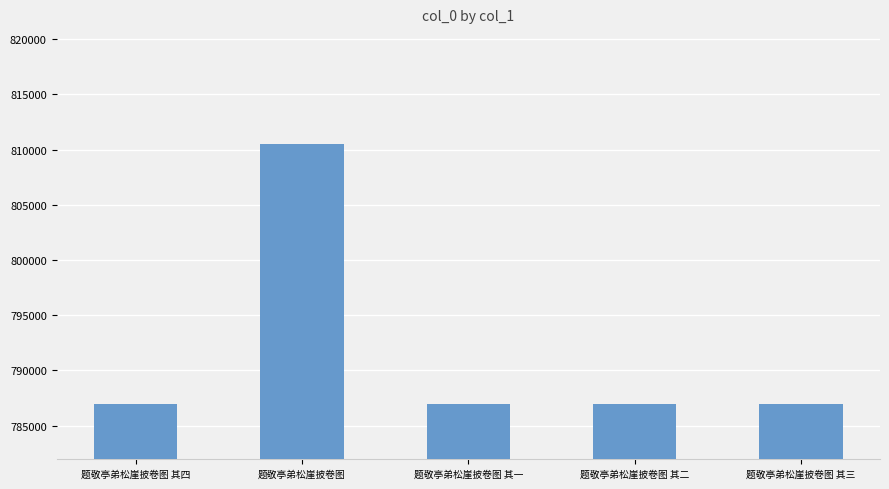

The chart shows a value of 272868 at 题敬亭弟松崖披卷图 其三. True or false?

False